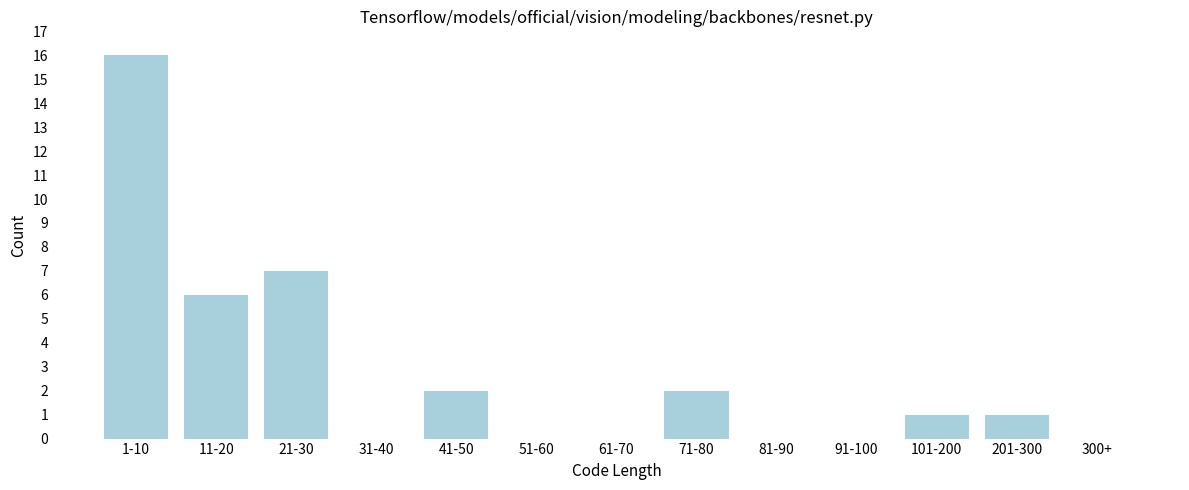

Reading right to left, what are all the values shown in this chart?

300+=0	201-300=1	101-200=1	91-100=0	81-90=0	71-80=2	61-70=0	51-60=0	41-50=2	31-40=0	21-30=7	11-20=6	1-10=16